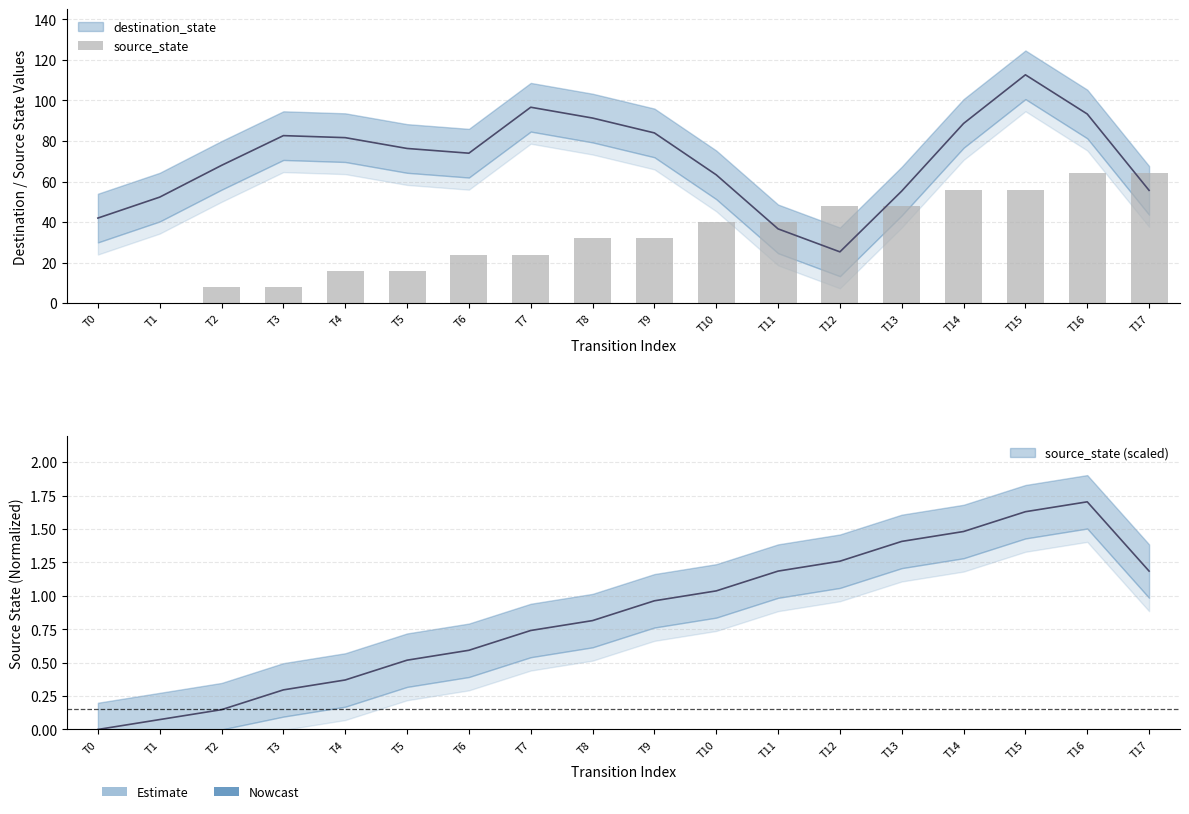

What is the difference between the second highest and minimum values?

64